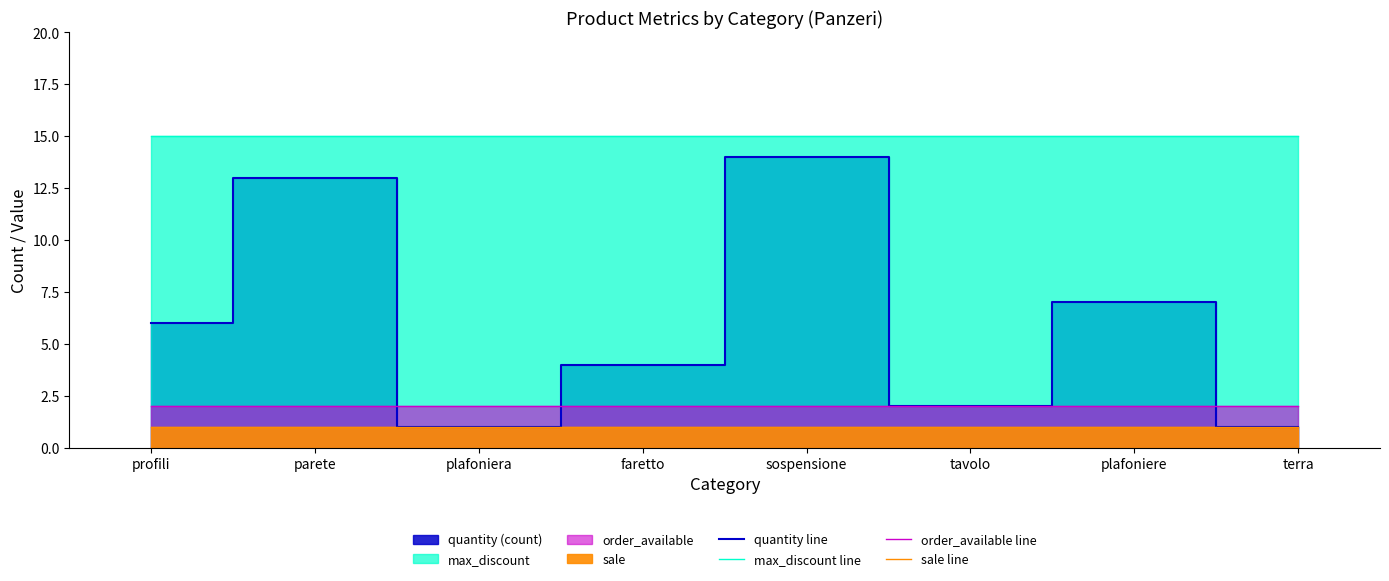

Between which two adjacent categories do quantity line and order_available line first intersect?

parete and plafoniera